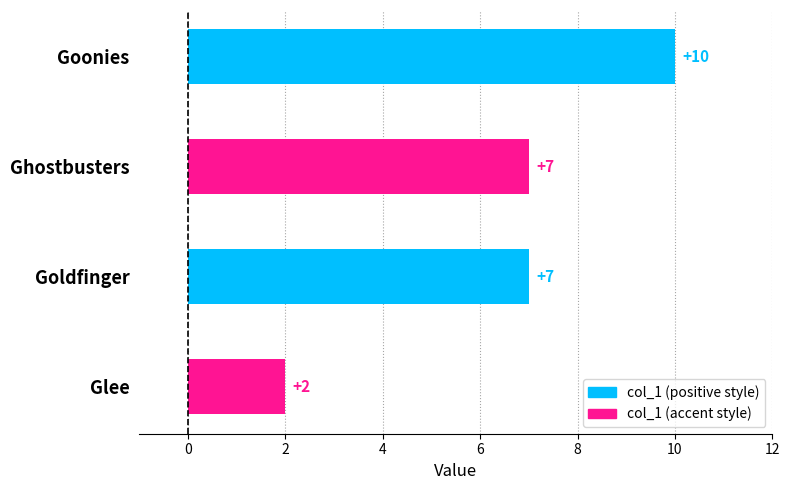

How many values are between 7 and 10?

3